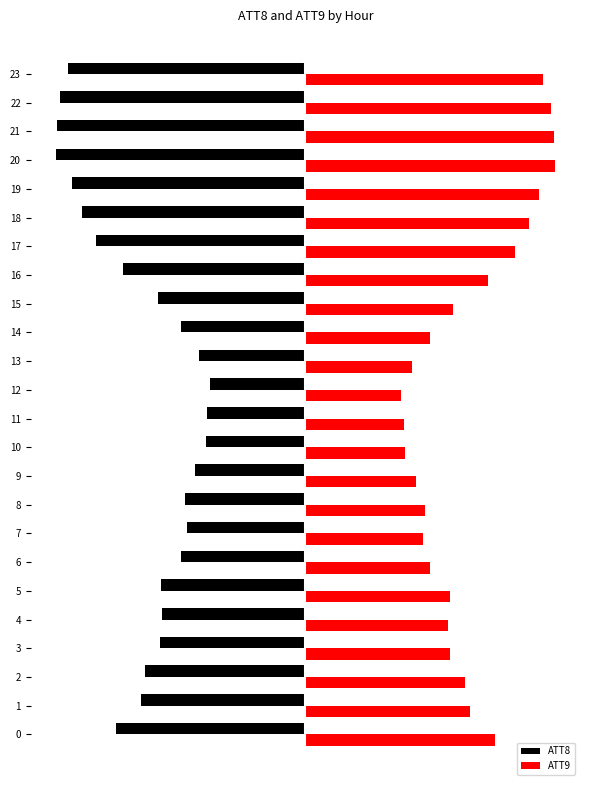

What value does the ATT8 series have at 13?

-15.8